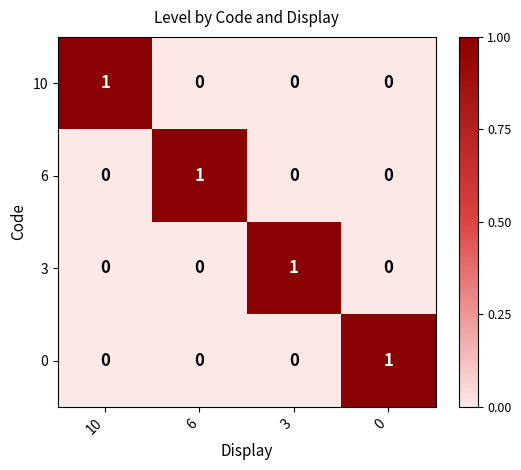

True or false: 0 has a value of 1 at 10.

False